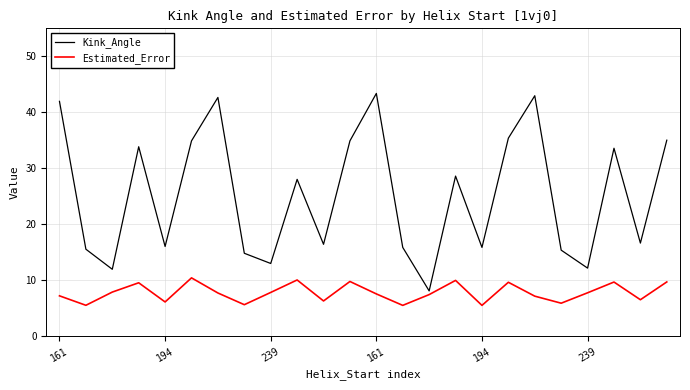

Rank the series by their maximum value, from lowest to highest.

Estimated_Error, Kink_Angle